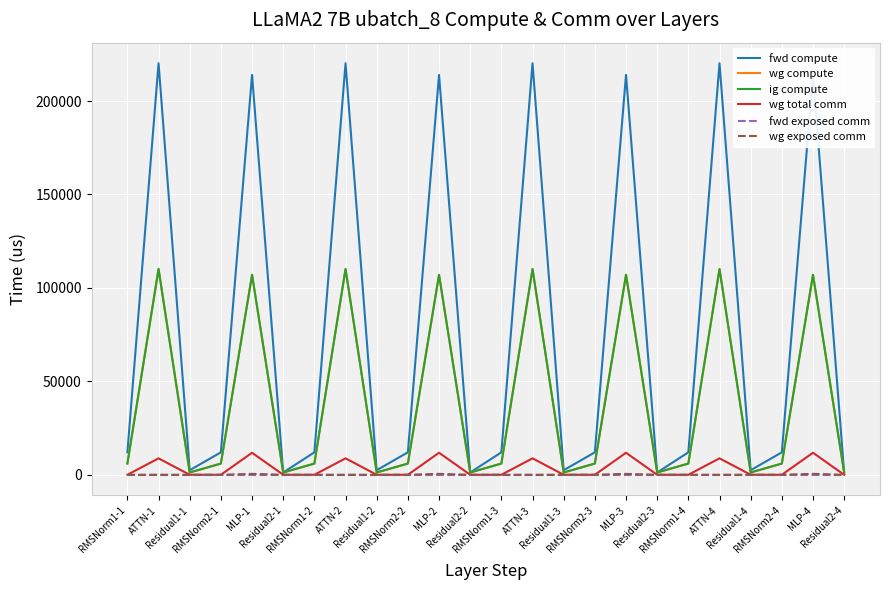

Does the chart display data point markers on the line(s)?

No